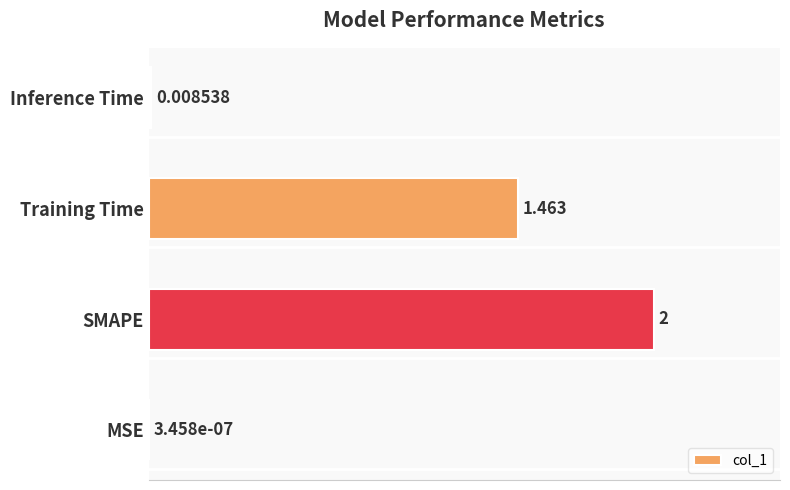

Count the number of categories in the chart.

4